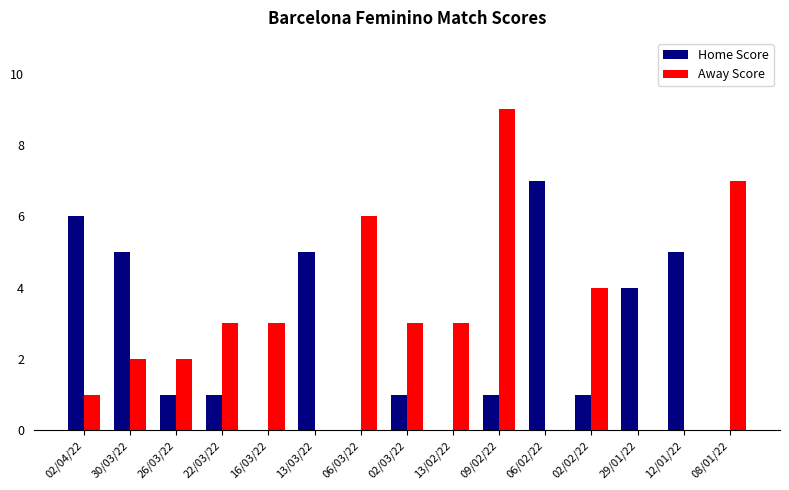

Where does the Home Score series first go above 1?

02/04/22